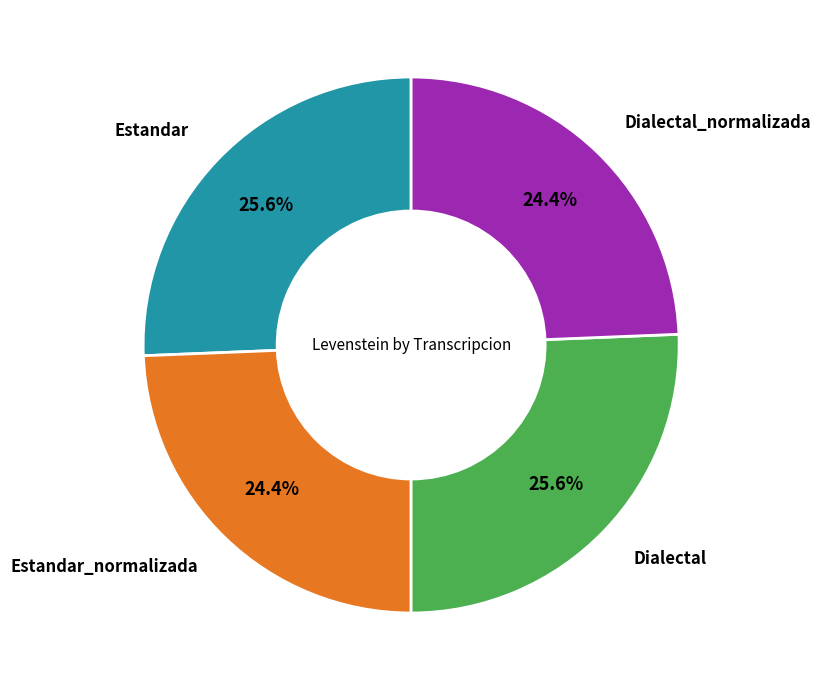

Between Dialectal and Dialectal_normalizada, which is larger?

Dialectal